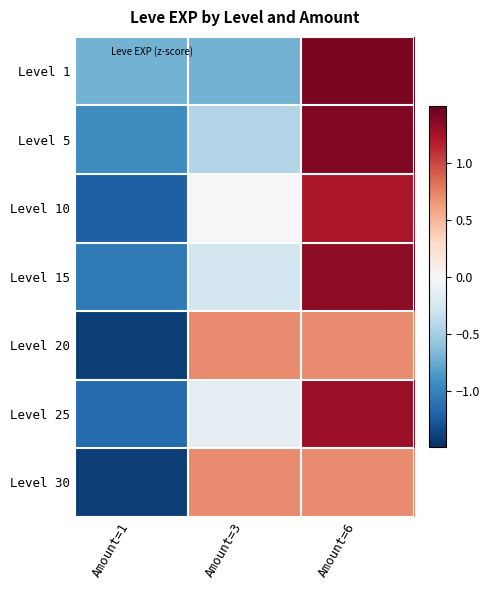

Reading right to left, extract all data points from this chart.

Level 1: Amount=6=1.4	Amount=3=-0.7	Amount=1=-0.7
Level 5: Amount=6=1.4	Amount=3=-0.4	Amount=1=-0.9
Level 10: Amount=6=1.2	Amount=3=-0.0	Amount=1=-1.2
Level 15: Amount=6=1.3	Amount=3=-0.3	Amount=1=-1.1
Level 20: Amount=6=0.7	Amount=3=0.7	Amount=1=-1.4
Level 25: Amount=6=1.3	Amount=3=-0.1	Amount=1=-1.2
Level 30: Amount=6=0.7	Amount=3=0.7	Amount=1=-1.4